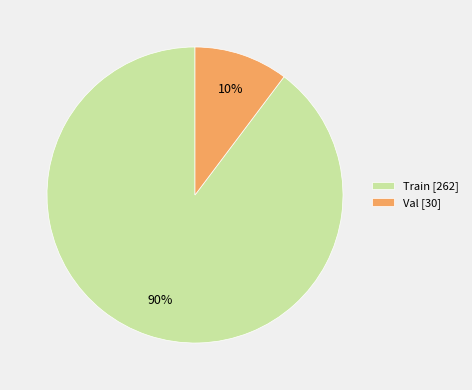

To the nearest percent, what portion does Val represent?

10%